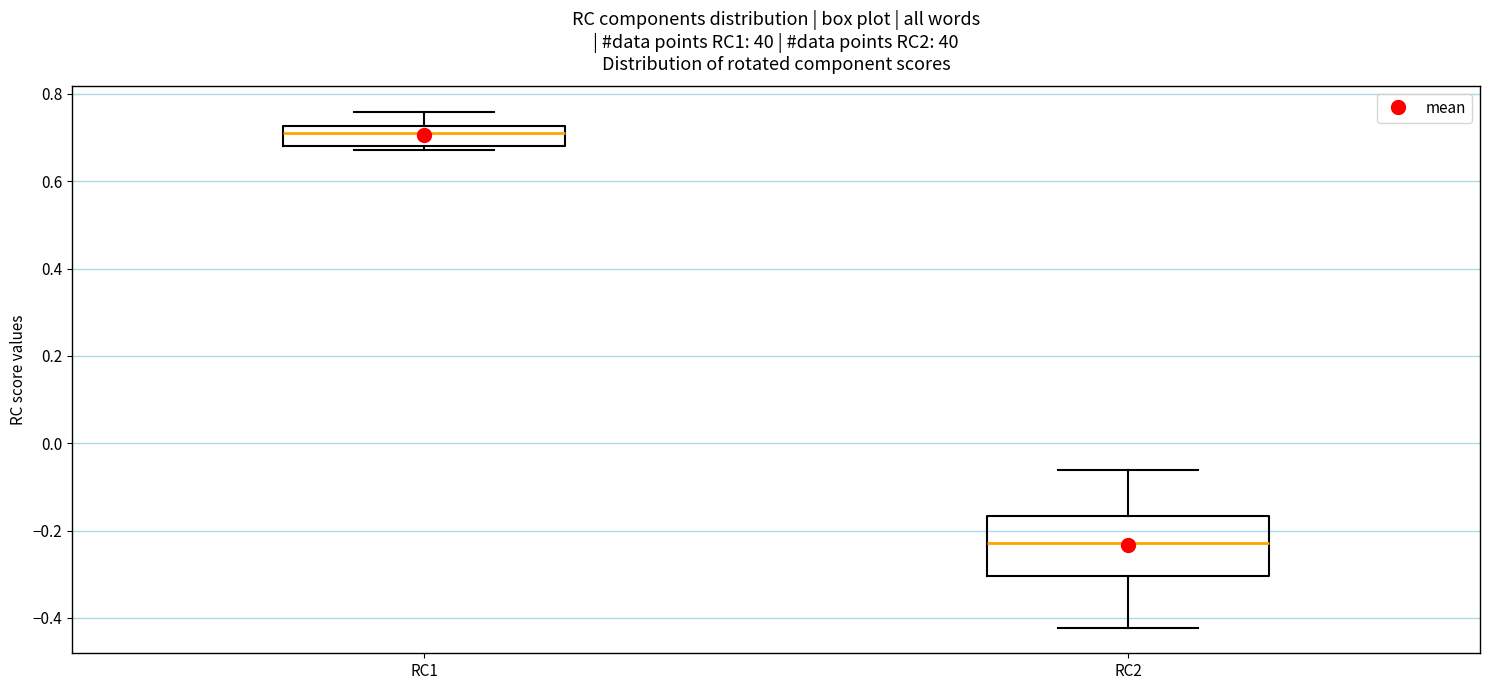

Where is the lower edge of the box for RC2 on the y-axis? The values are not printed on the chart, so give them approximately, as read against the axis.

-0.30